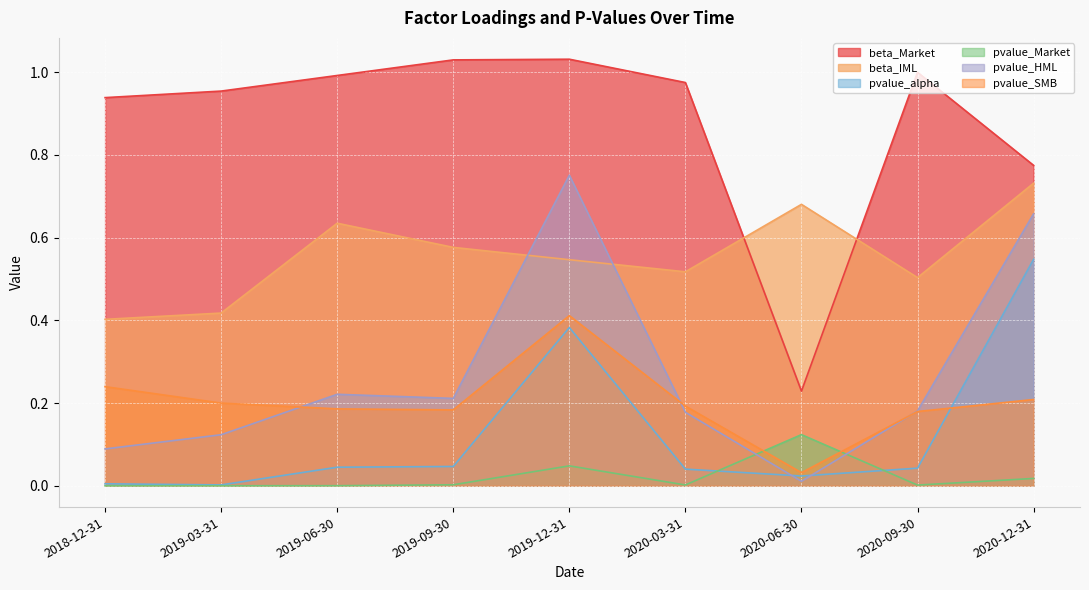

At which category is the sum across all series the highest?

2019-12-31